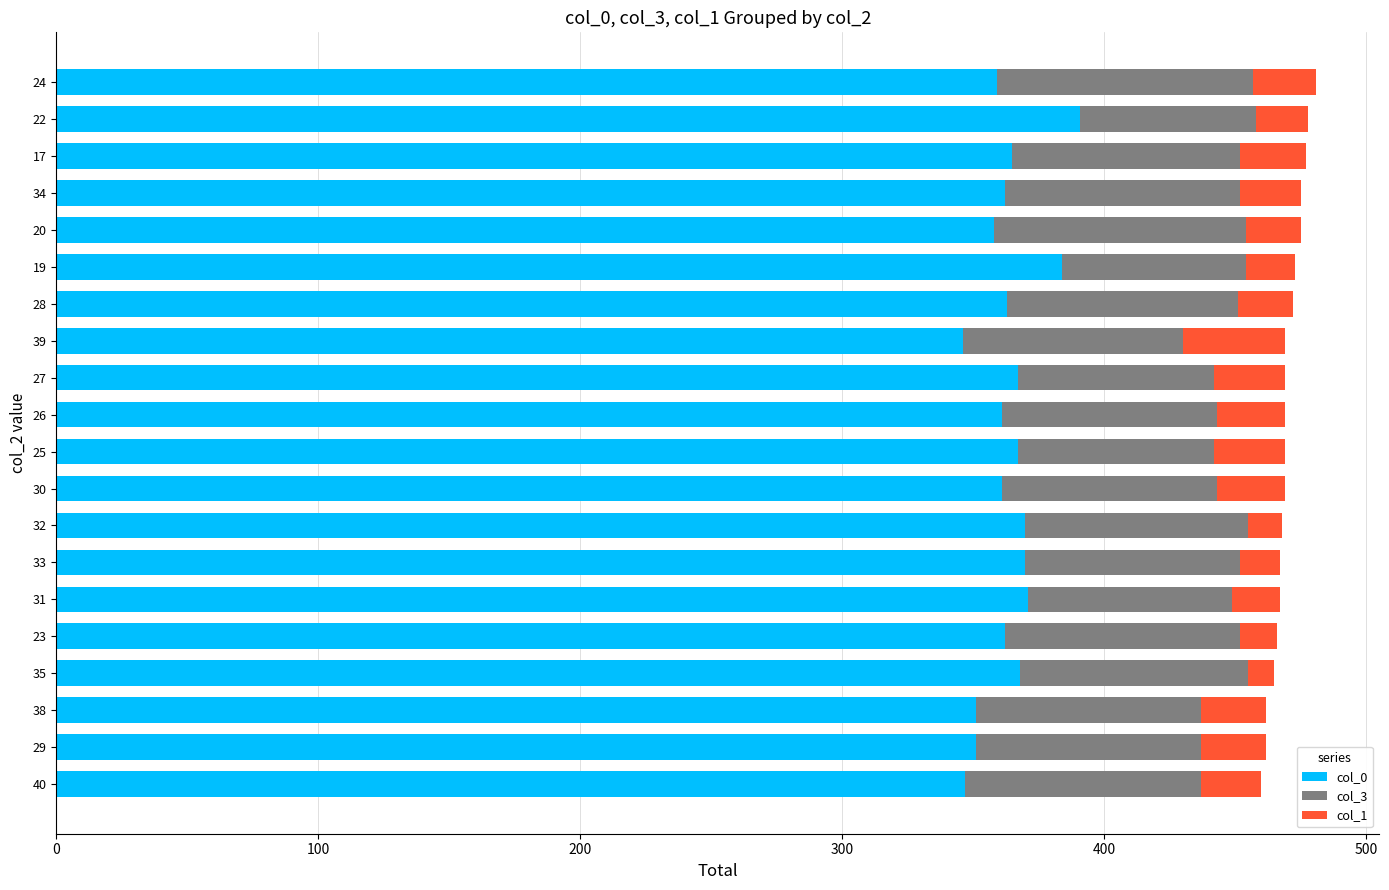

True or false: col_0 has a value of 370 at 32.

True